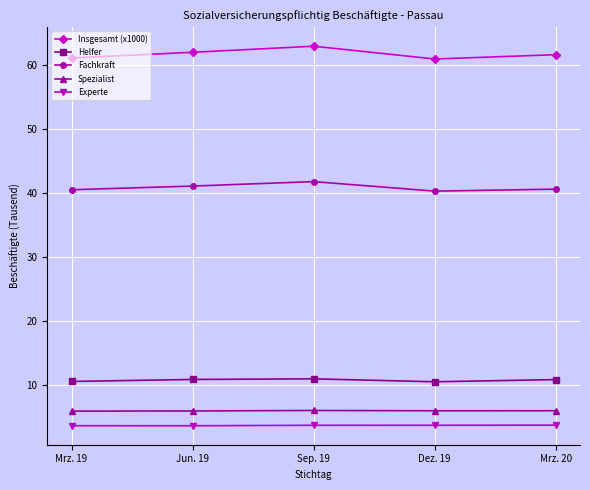

List the series in order of their peak value, lowest first.

Experte, Spezialist, Helfer, Fachkraft, Insgesamt (x1000)